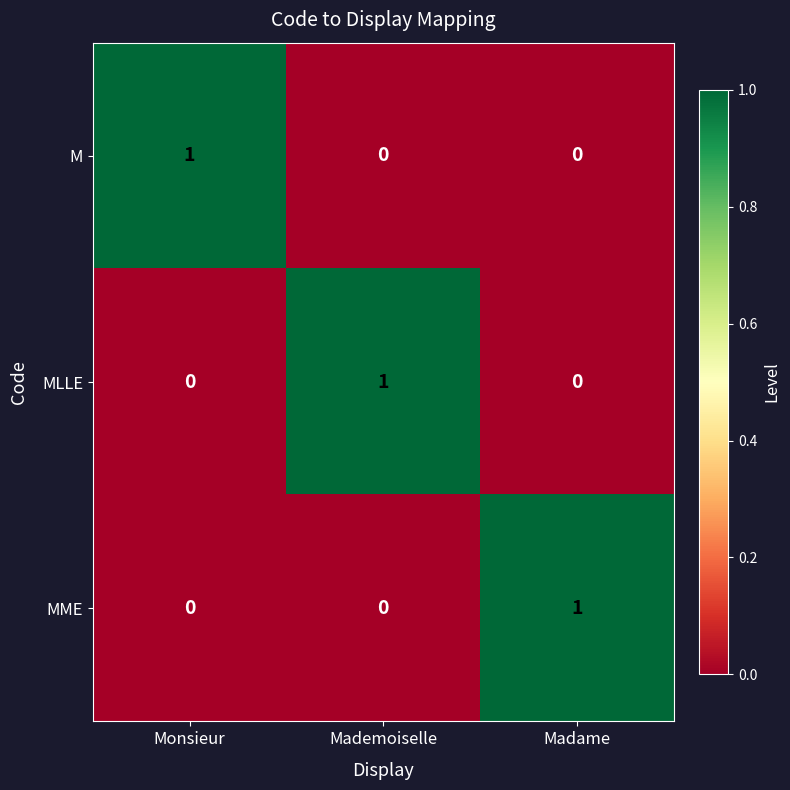

What is the total value across all series at Madame?

1